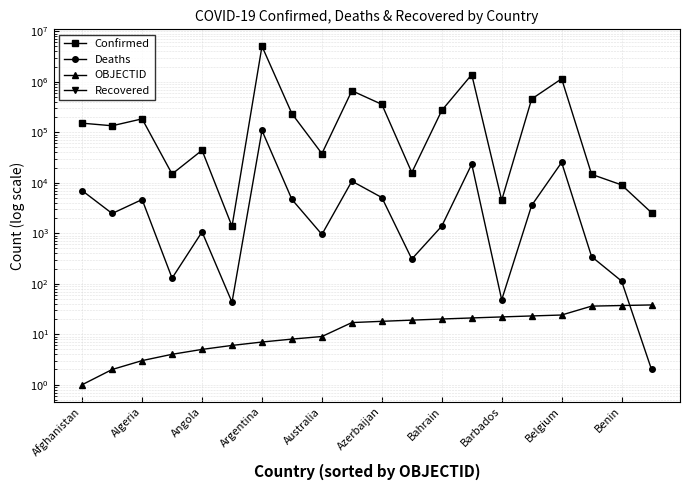

How many lines are shown in the chart?

4